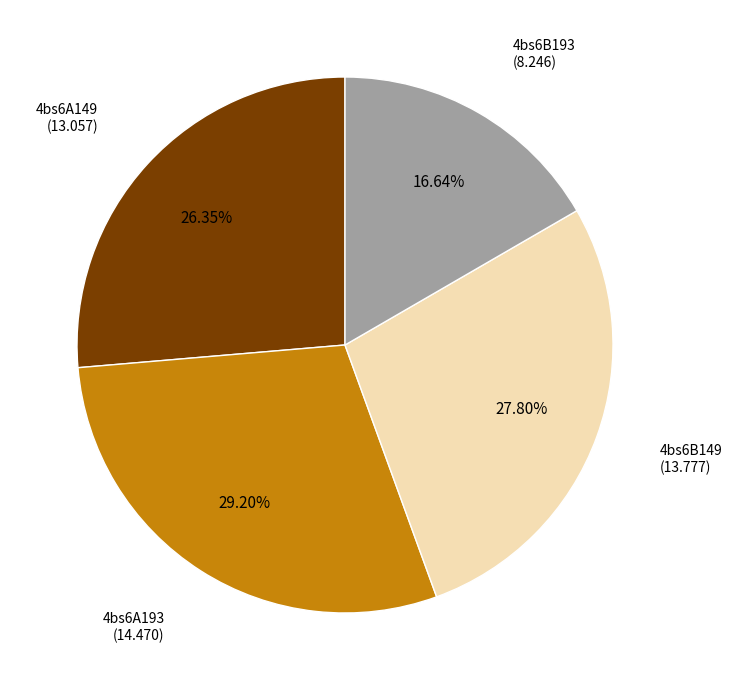

Does any single category account for the majority?

No